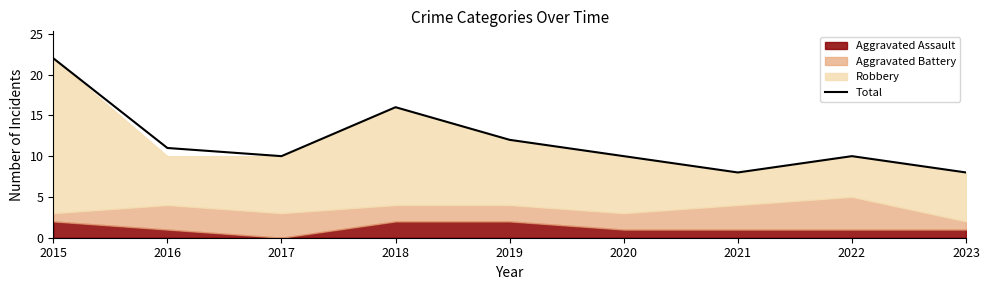

What is the minimum value shown in the chart?

8